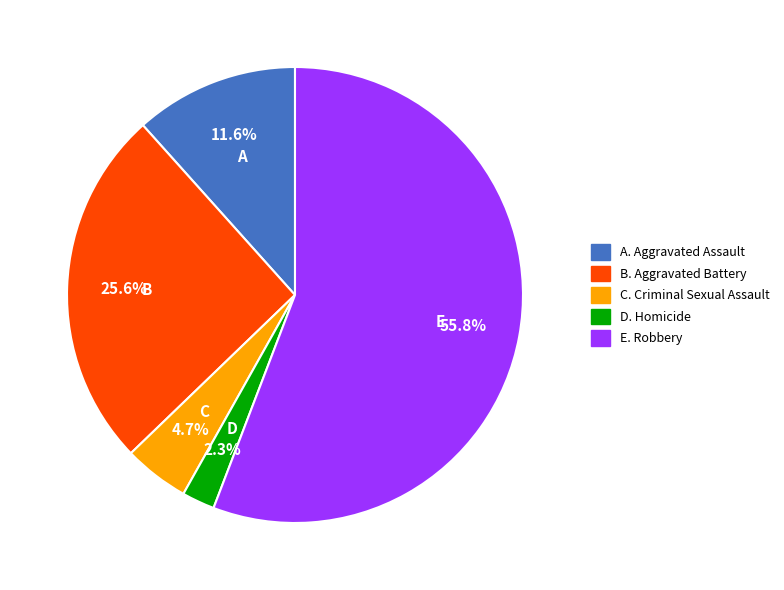

Count the number of slices in the pie.

5